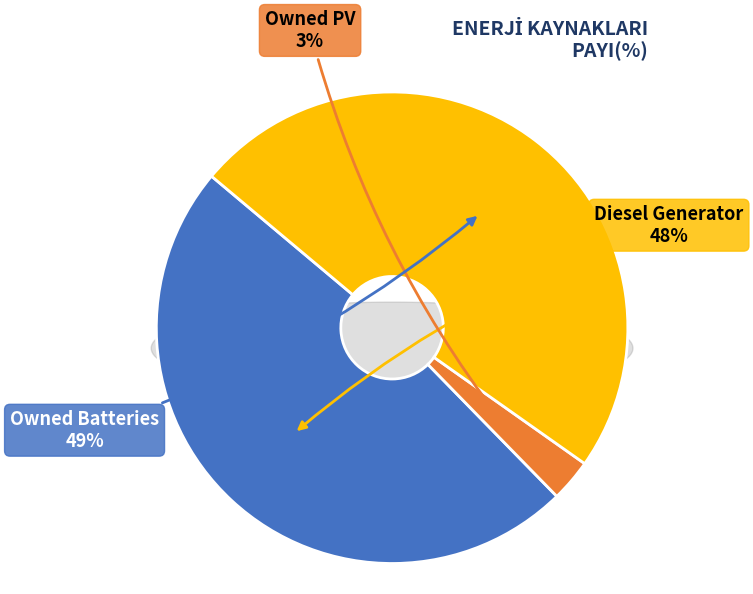

How many slices are in this pie chart?

3